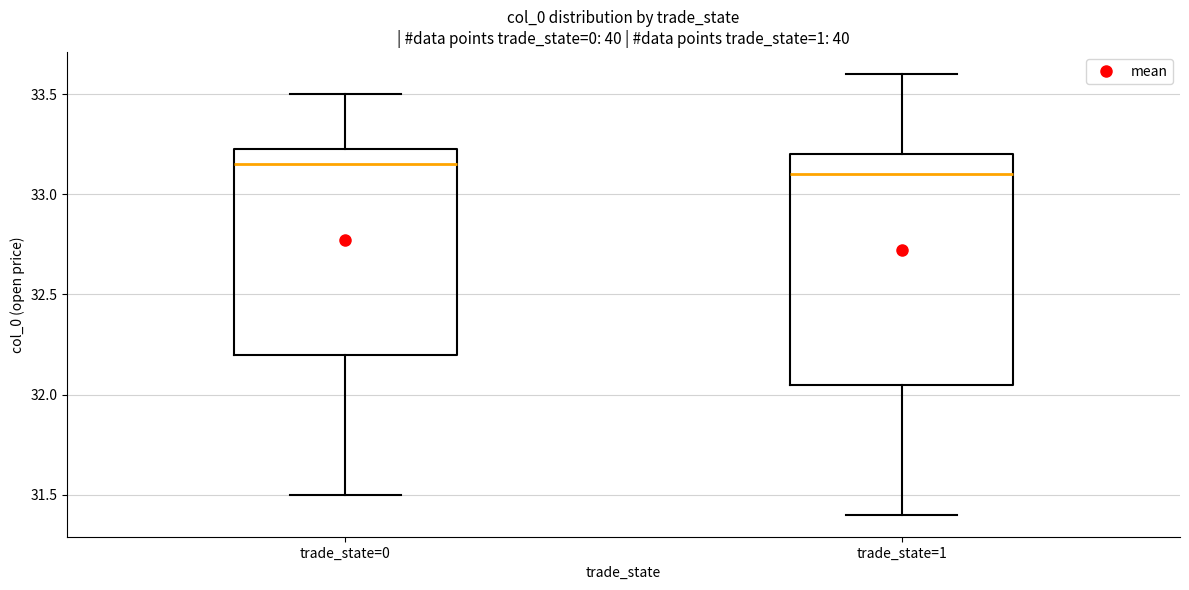

Which box has the lowest median line?

trade_state=1